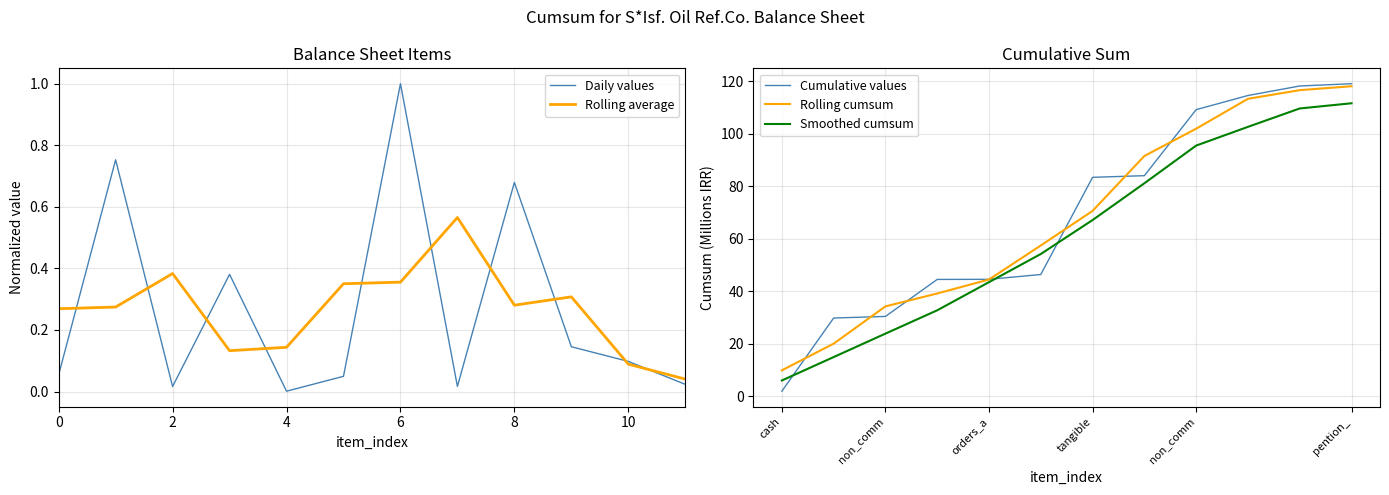

Which has a higher value, 0 or 8?

8